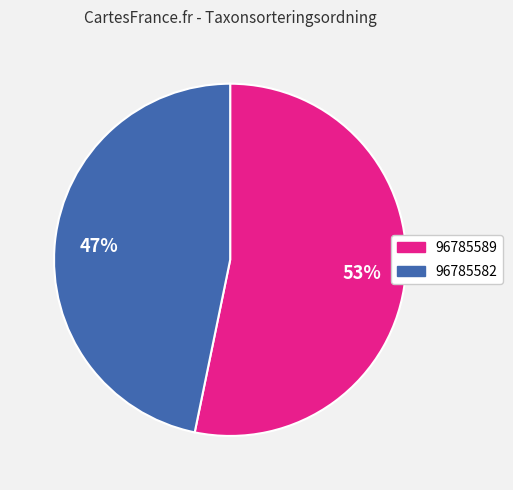

True or false: 96785589 accounts for 53% of the total.

True